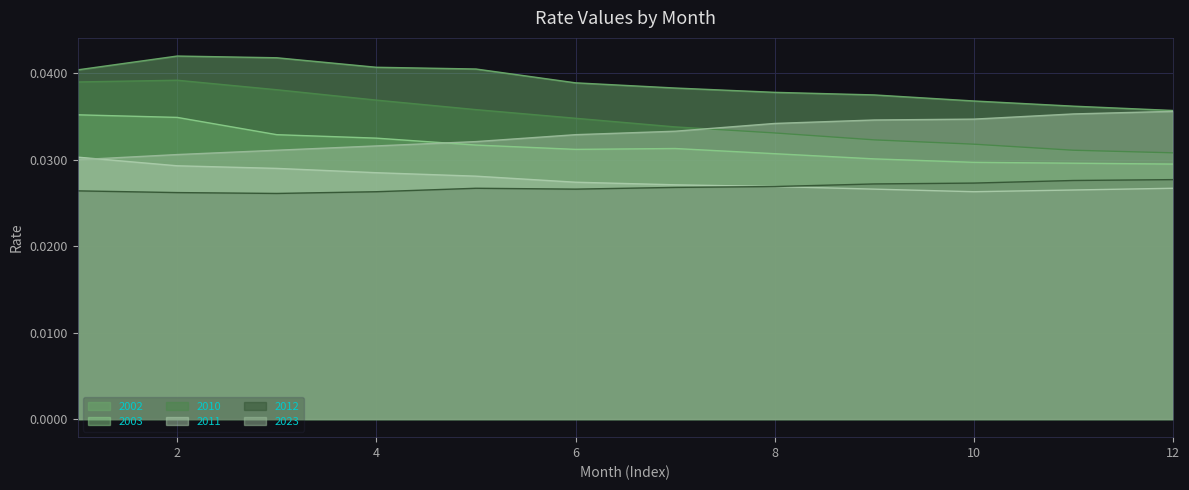

Is the value of 2010 at 2 greater than the value of 2023 at 4?

Yes